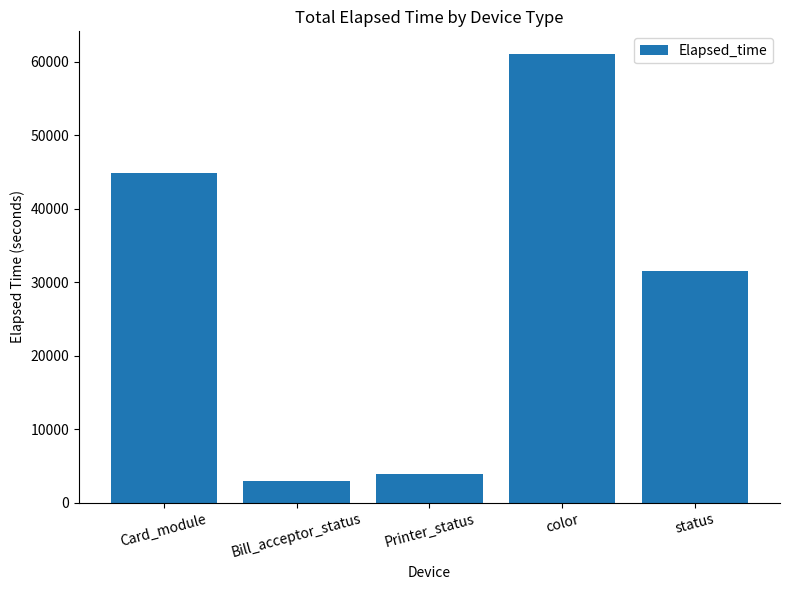

Reading left to right, list all the values displayed in this chart.

44876	2925	3930	61089	31524